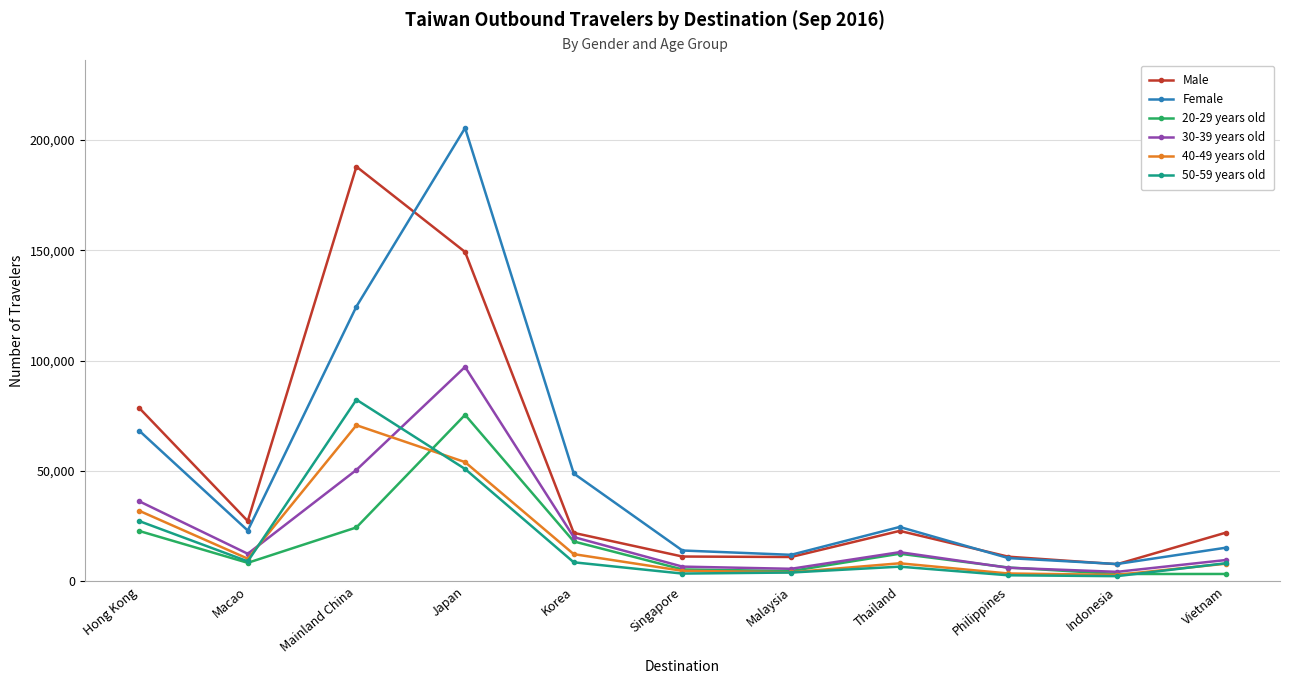

What position from the left is Vietnam?

11